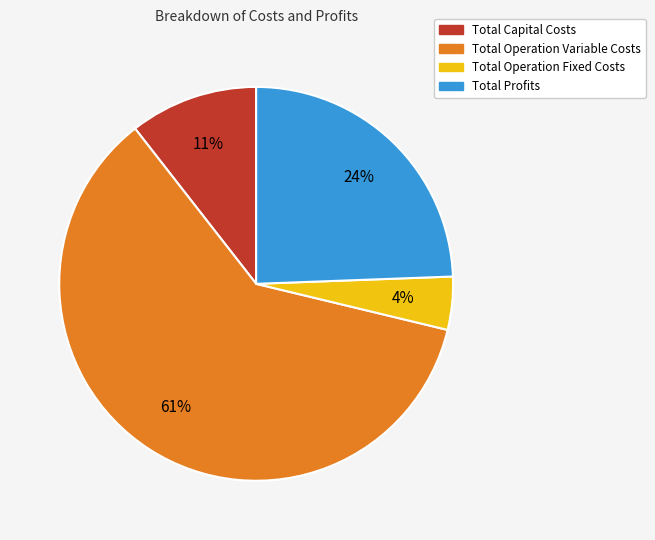

Combined, do Total Capital Costs and Total Operation Fixed Costs account for over 50%?

No